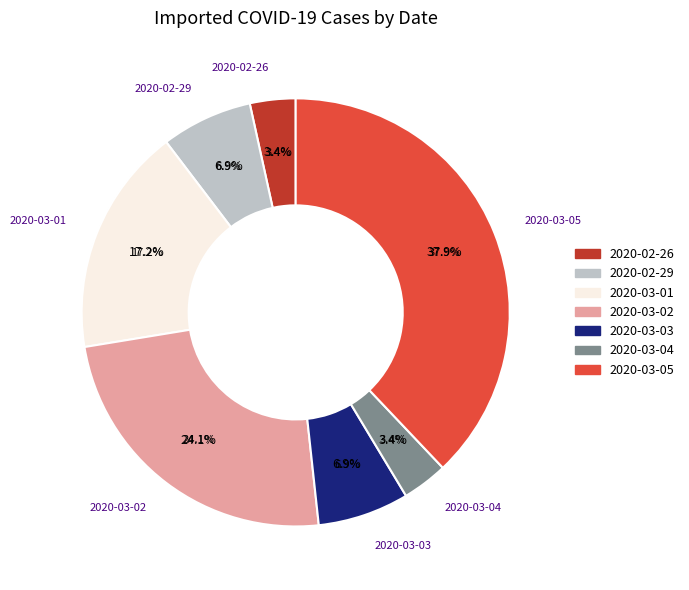

Is it true that 2020-03-03 is 1% of the pie?

False